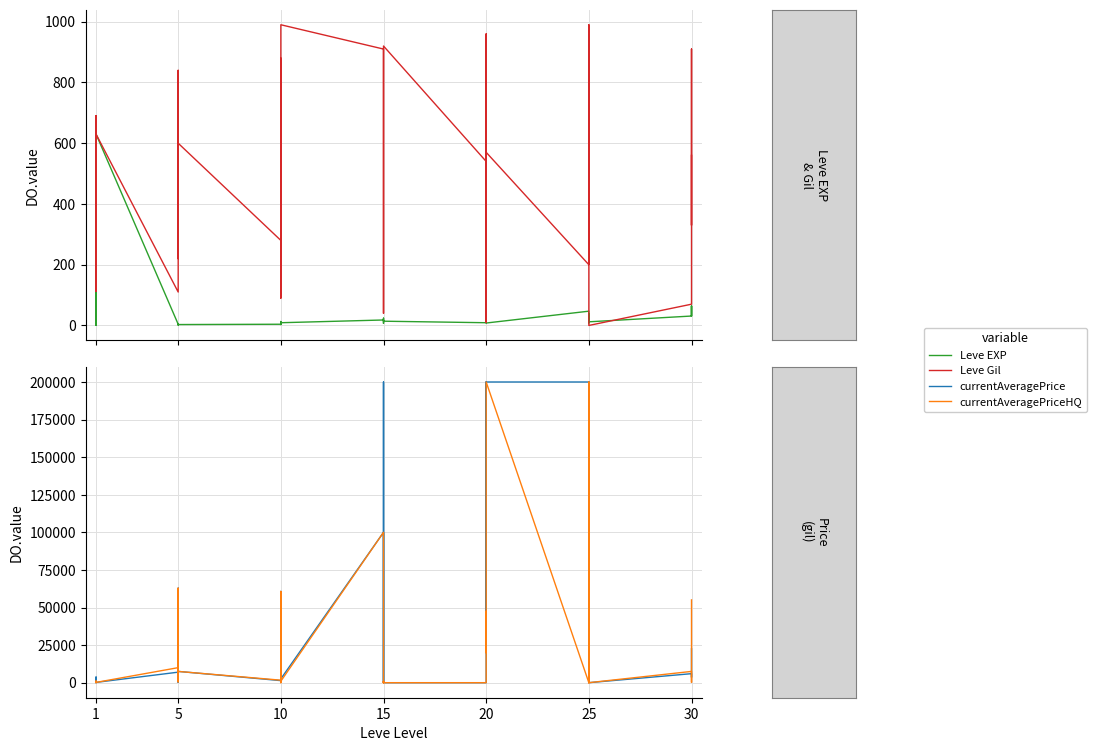

In currentAveragePrice, how many points are lower than both neighbors (excluding endpoints)?

12